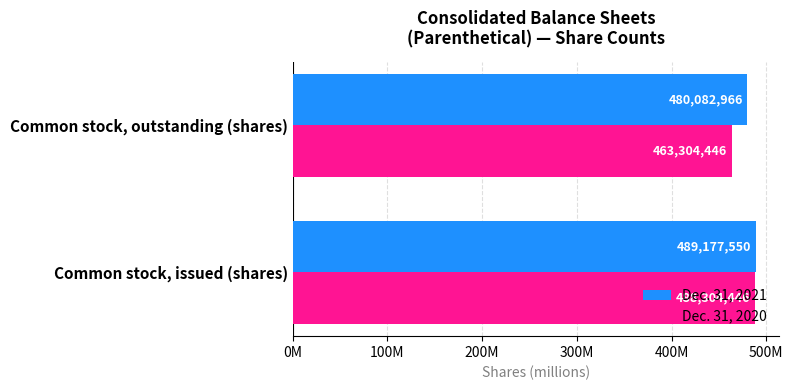

Which series has the largest range (max minus min)?

Dec. 31, 2020